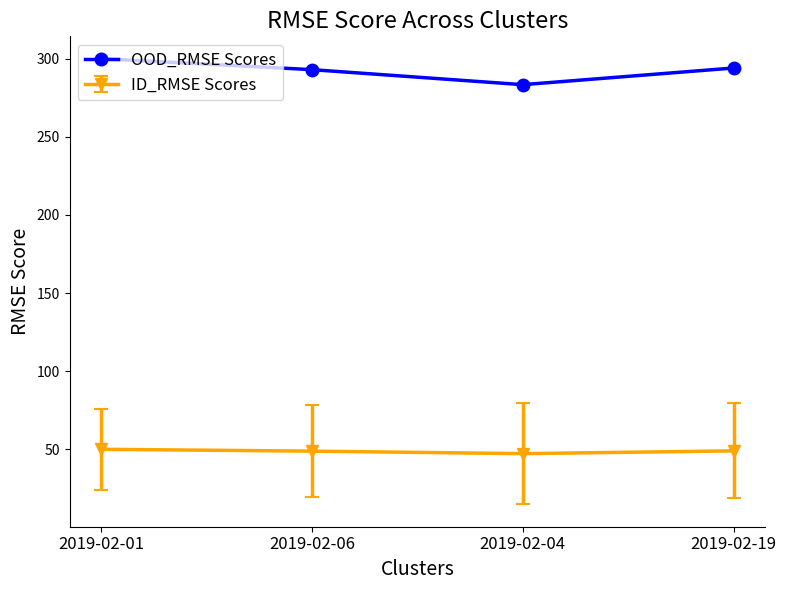

List the series in order of their overall mean, lowest first.

ID_RMSE Scores, OOD_RMSE Scores